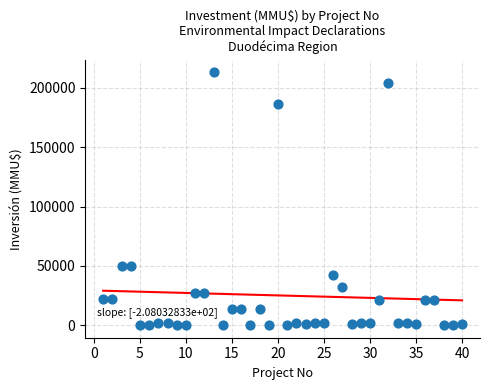

What is the range of X values (max minus min)?

39